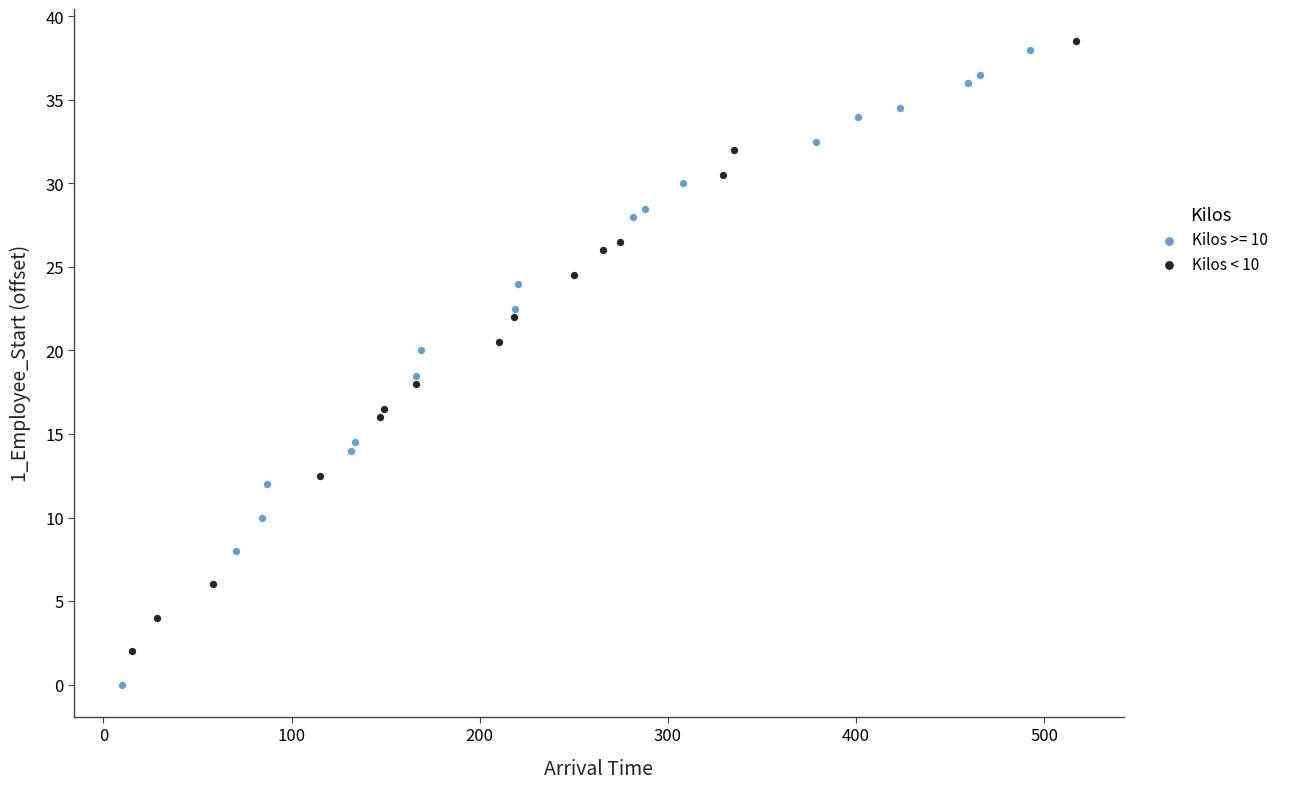

Which series contains the lowest Y value?

Kilos >= 10